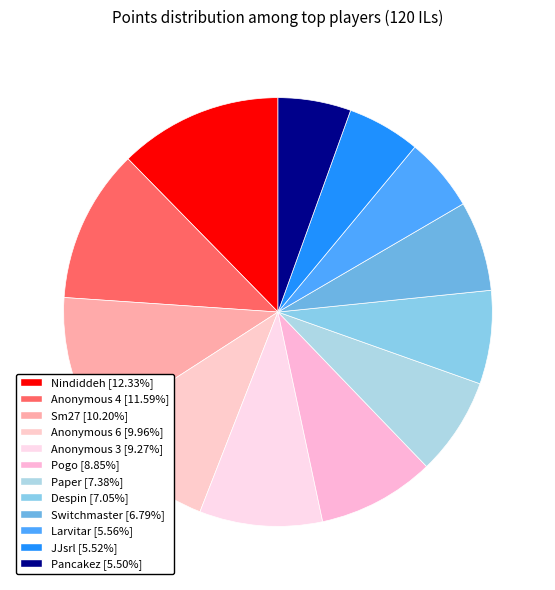

Is Pogo the majority of the pie?

No